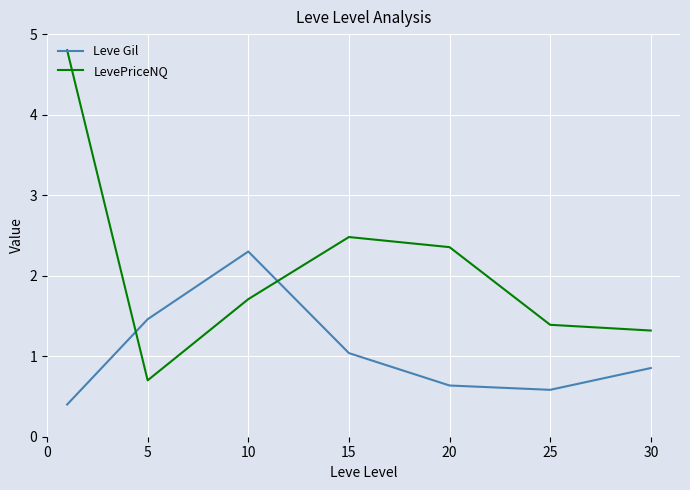

Which series has the widest spread of values?

LevePriceNQ